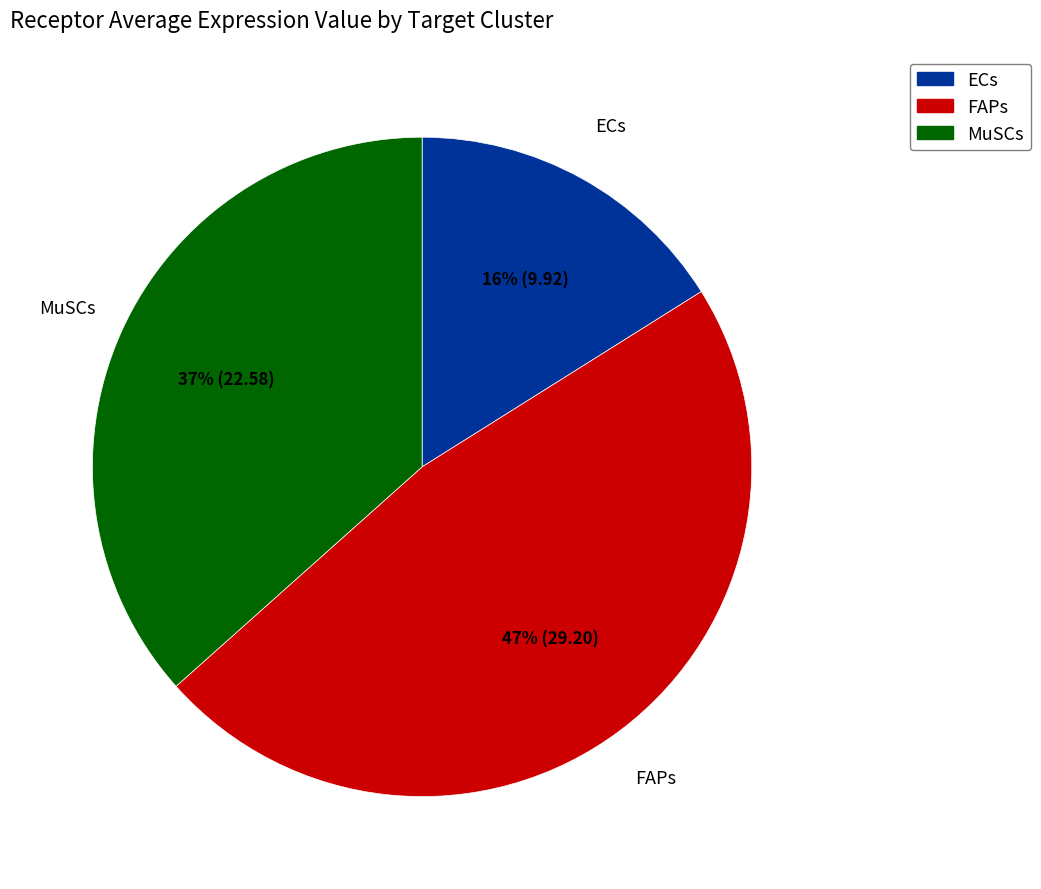

Rank the categories by value from lowest to highest.

ECs, MuSCs, FAPs